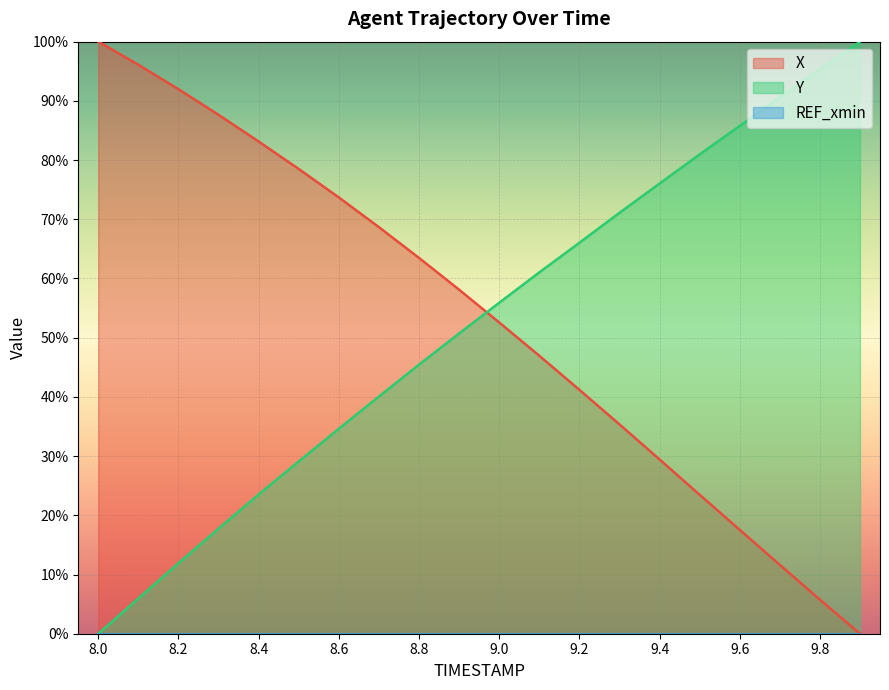

The value of Y at 9.4 is 76.0. True or false?

True